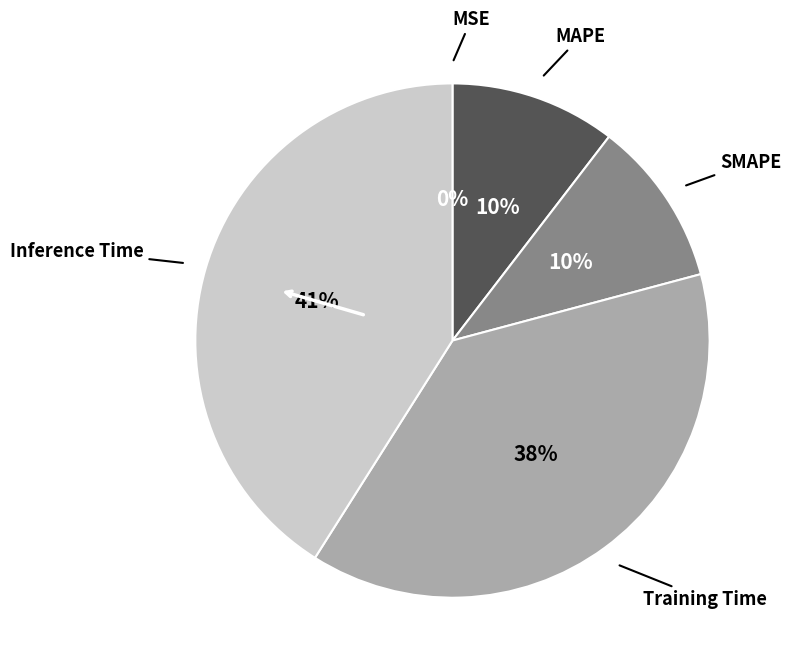

Is there any slice that represents more than half of the pie?

No